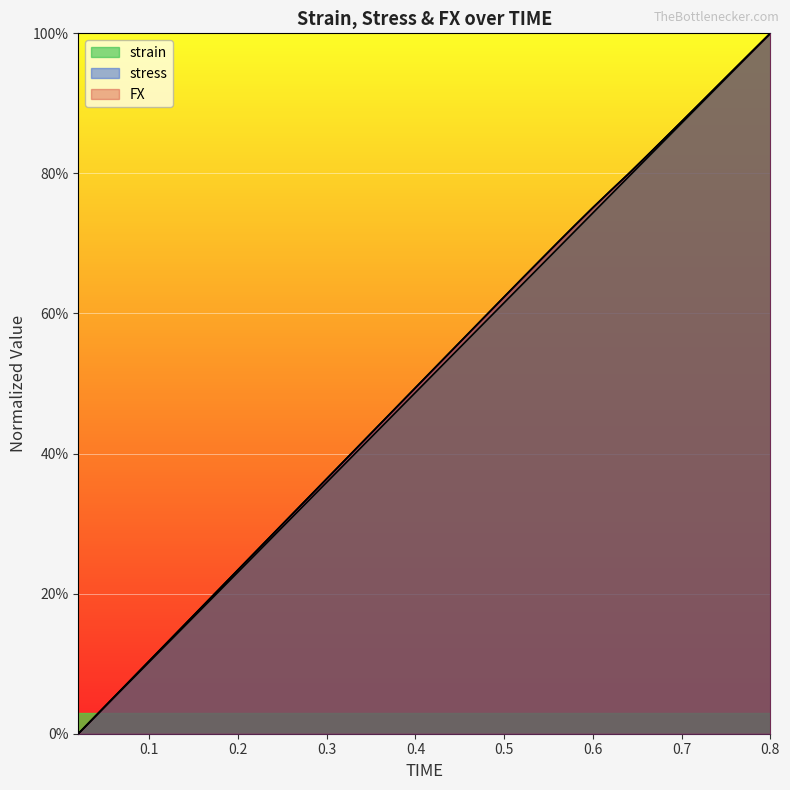

Which category has the highest value across all series?

0.8